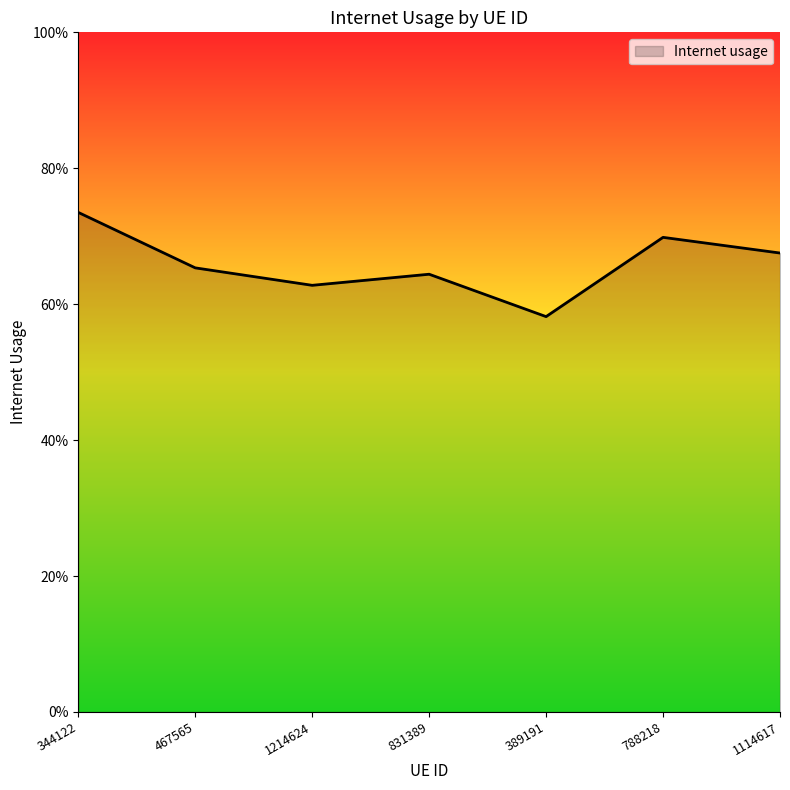

The value at 389191 is 0.6. True or false?

True